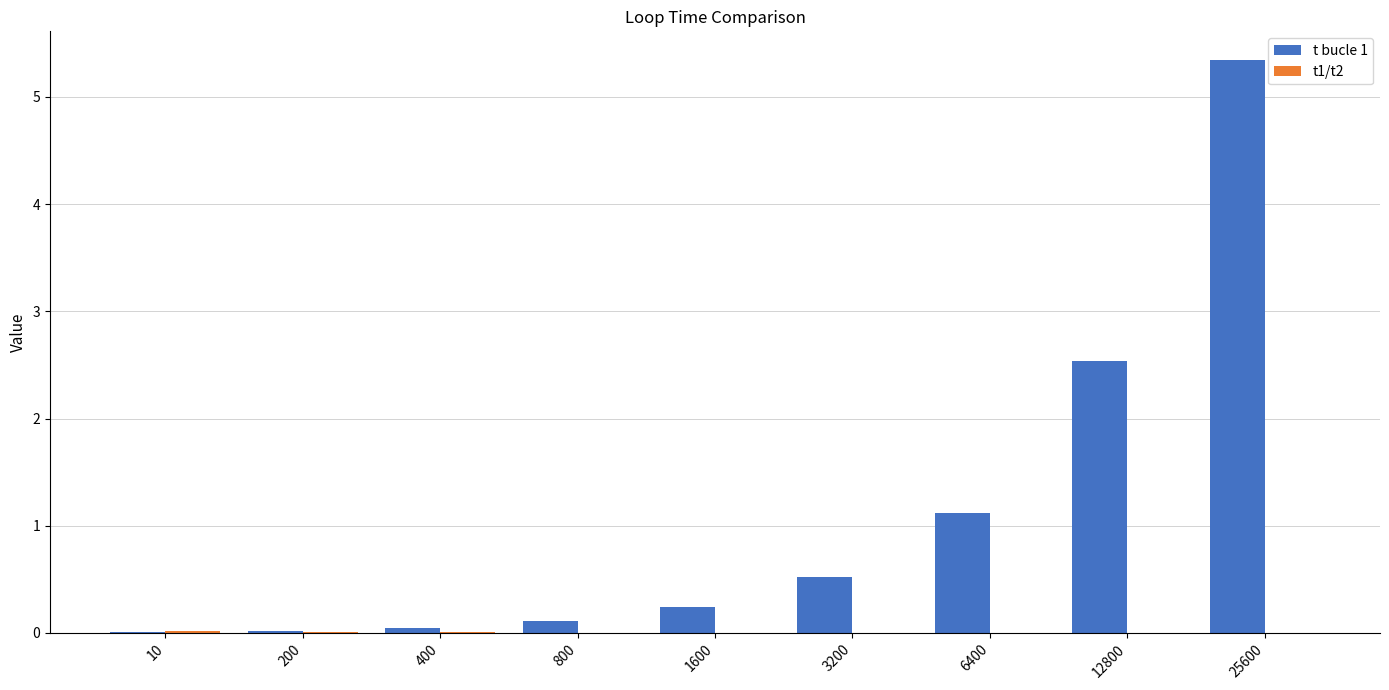

Are the bars horizontal?

No